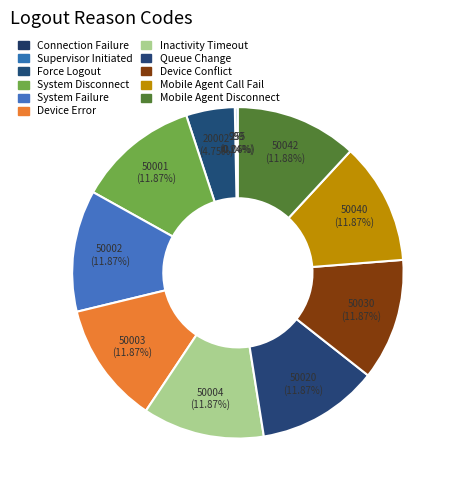

Between Connection Failure and Force Logout, which is larger?

Force Logout